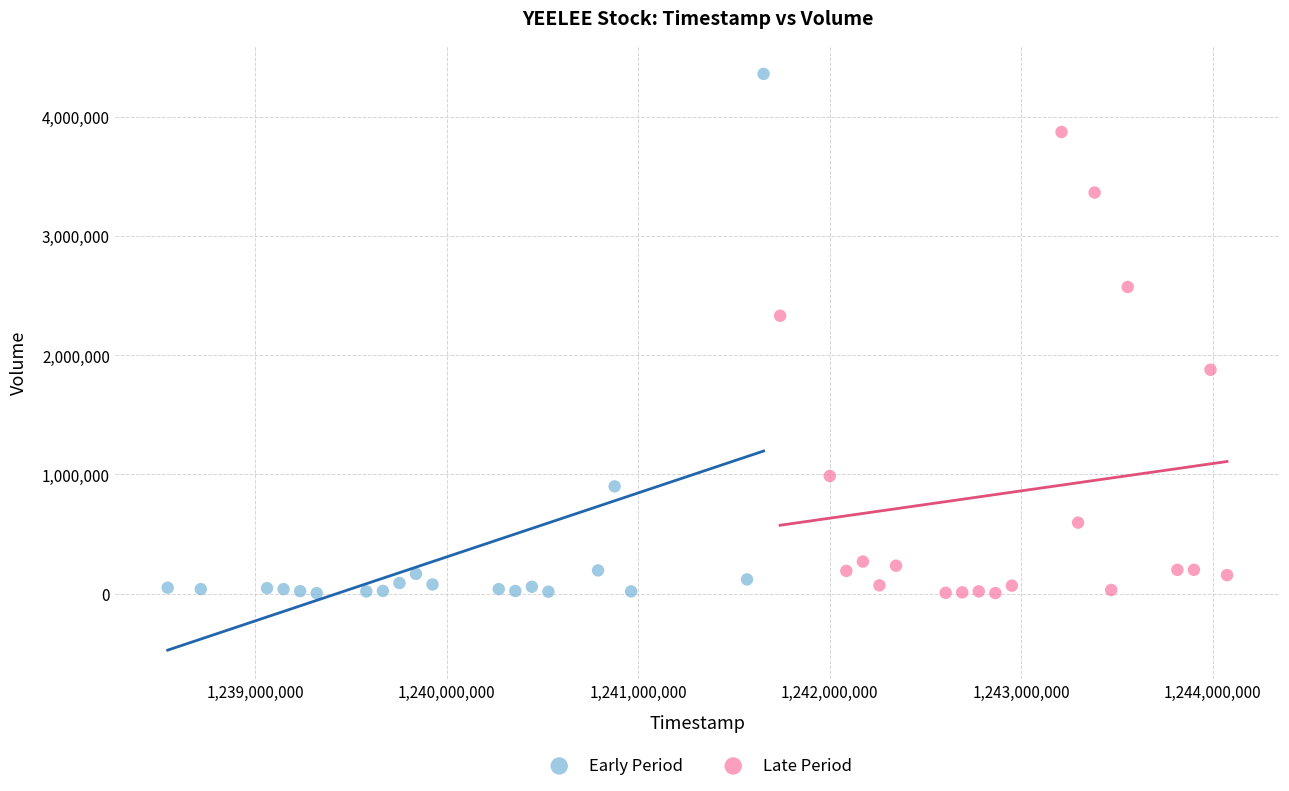

Which series reaches the maximum Y coordinate?

Early Period